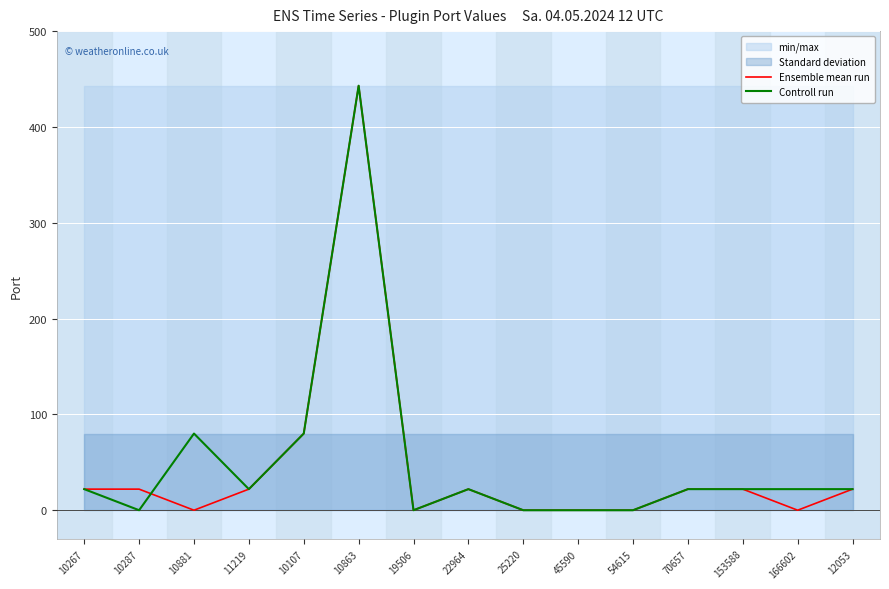

Is it true that Controll run equals 0 at 54615?

True